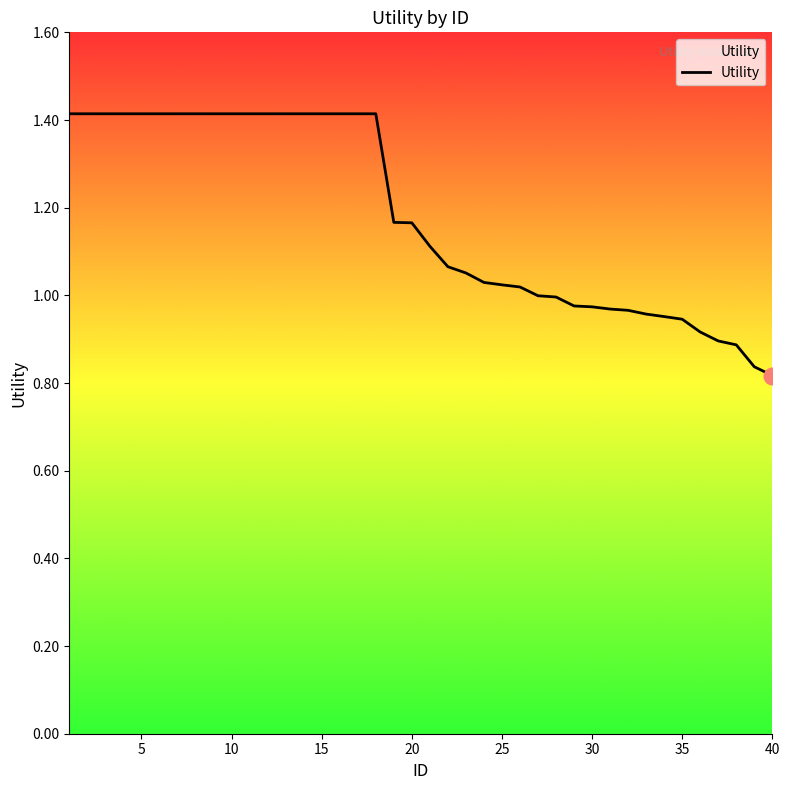

What is the greatest value displayed?

1.4